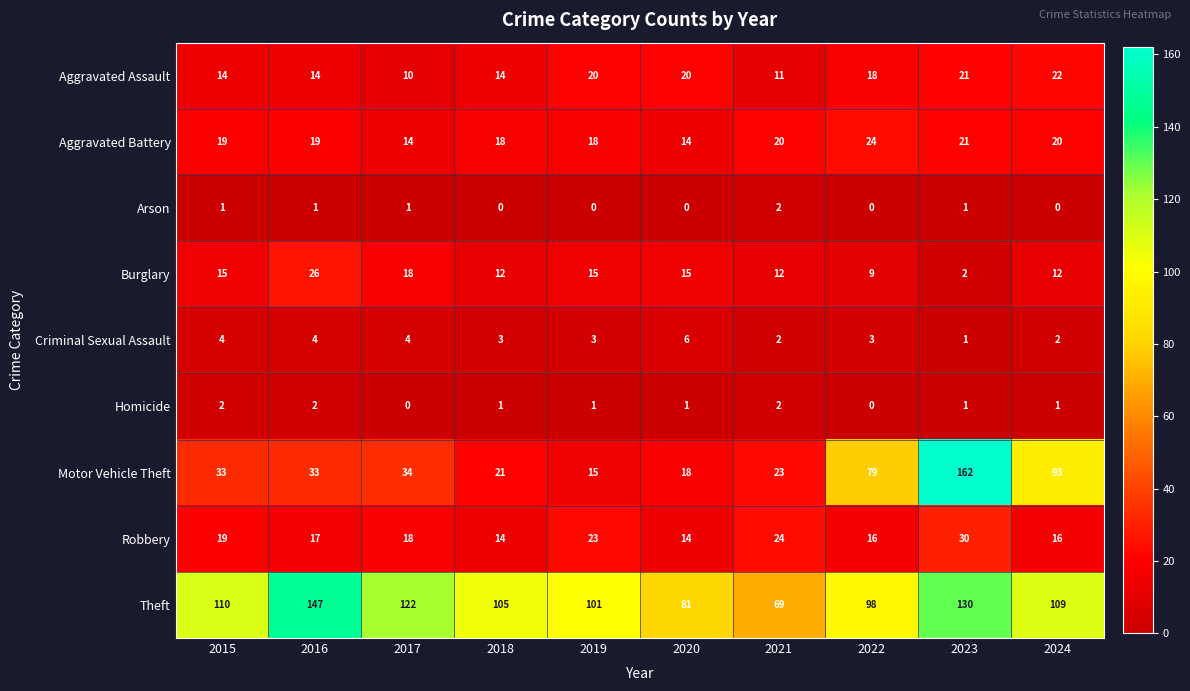

What is the approximate value of Motor Vehicle Theft at 2015?

33